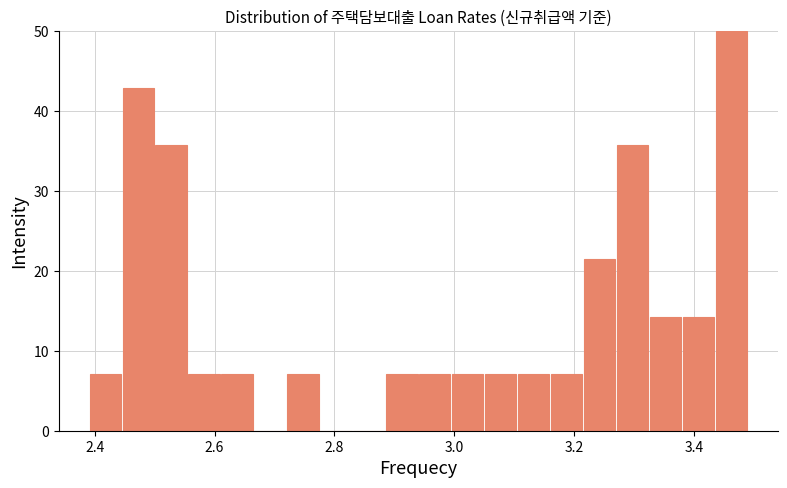

Read against the x-axis, roughly where is the centre of the tallest bar?

3.46